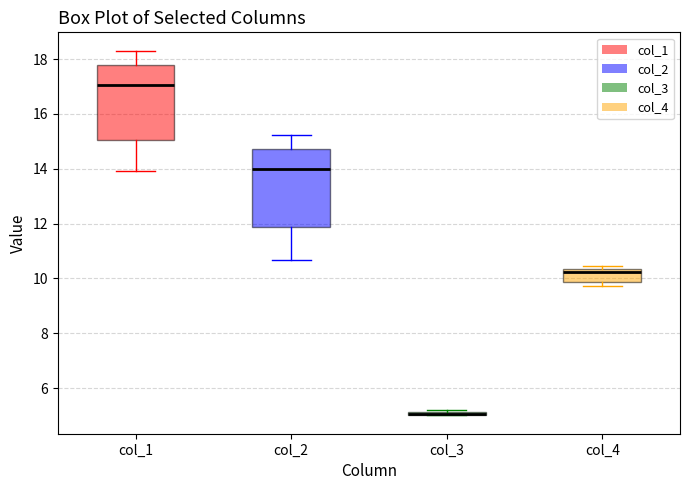

Where does the upper whisker of the box for col_2 end on the y-axis? The values are not printed on the chart, so give them approximately, as read against the axis.

15.2